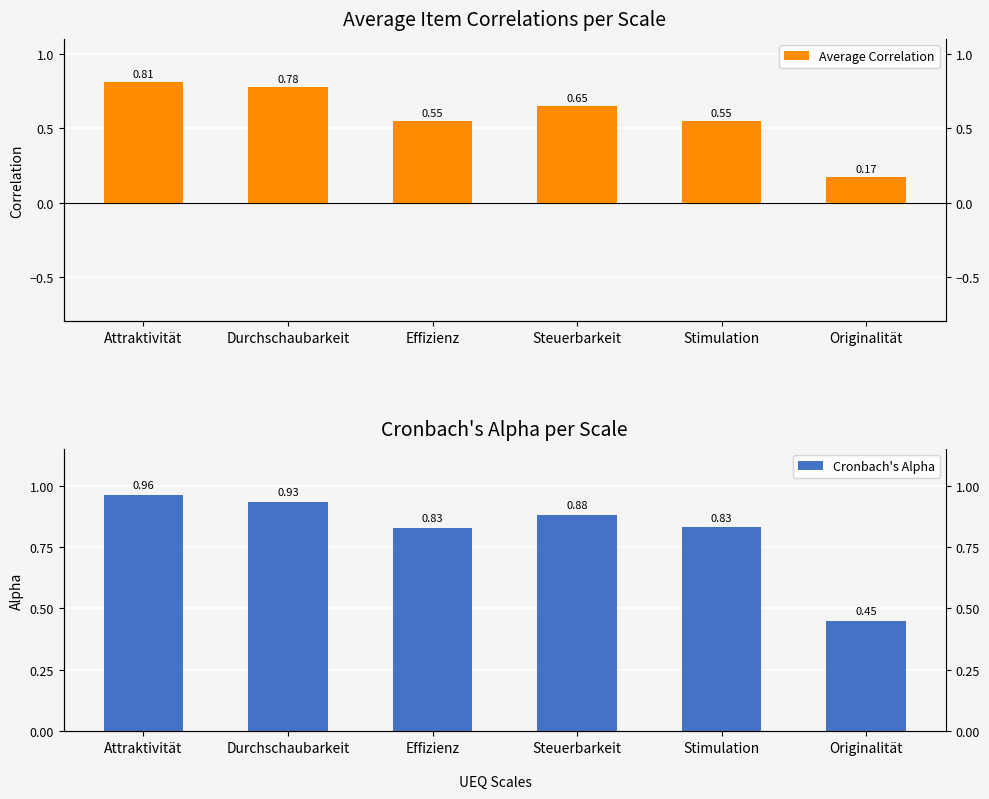

Reading left to right, transcribe all the data shown in this chart.

Average Correlation: 0.8	0.8	0.5	0.6	0.5	0.2
Cronbach's Alpha: 1.0	0.9	0.8	0.9	0.8	0.4